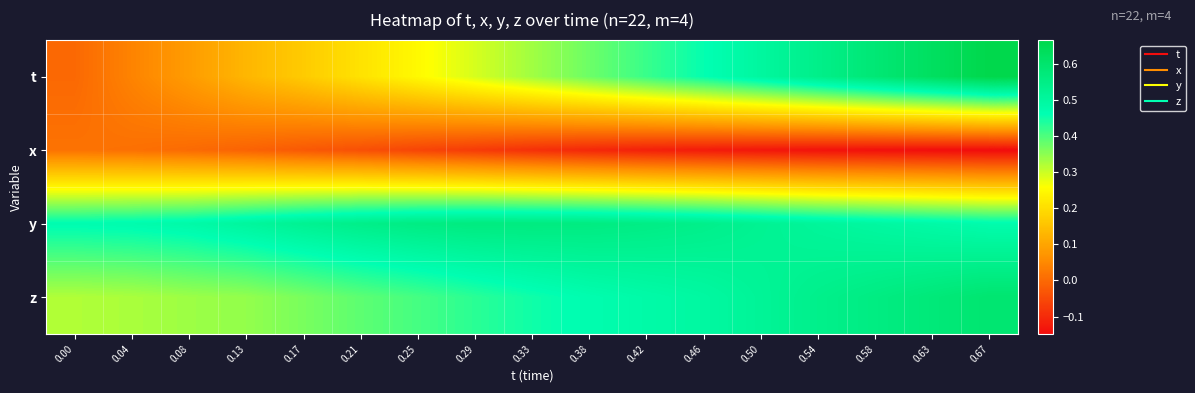

At how many categories does at least one series exceed 0?

17